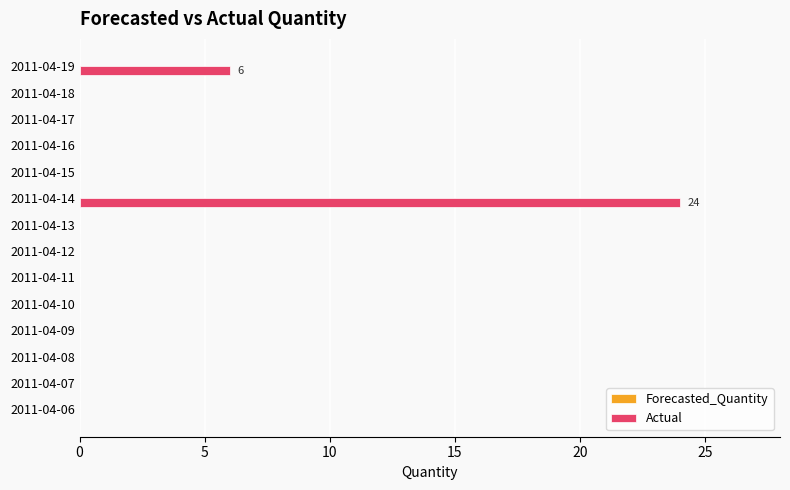

What is the sum of all values?

30